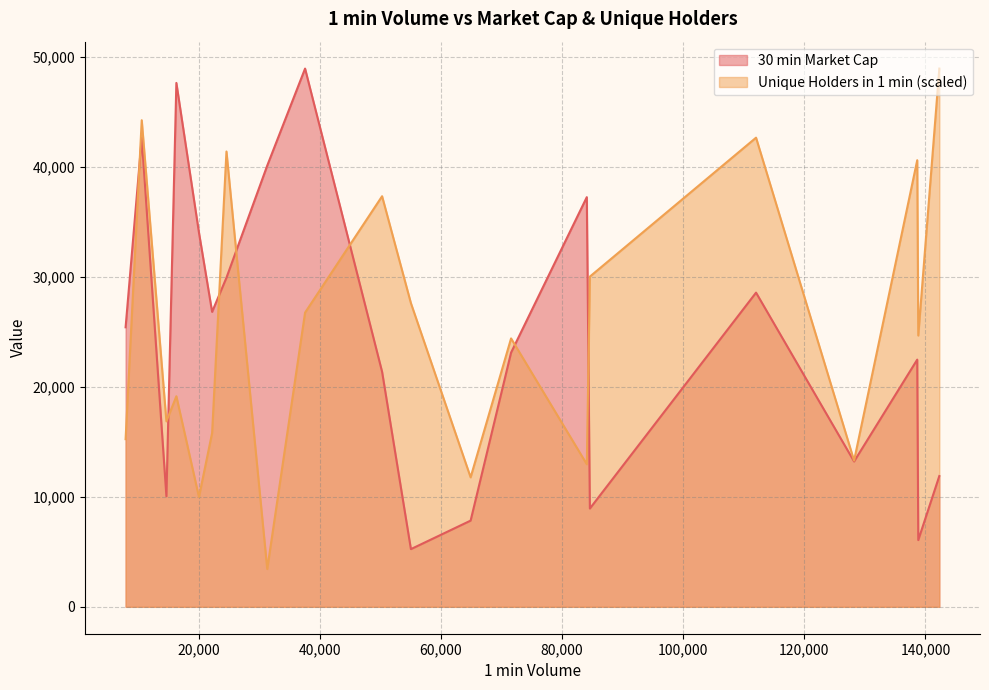

Between 20059 and 128210, which is larger?

20059